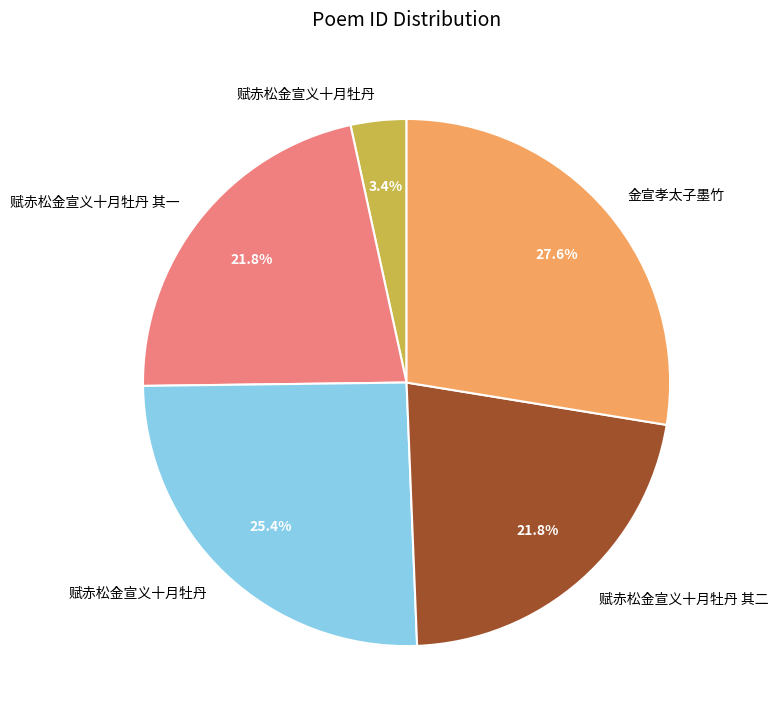

Does any single category account for the majority?

No